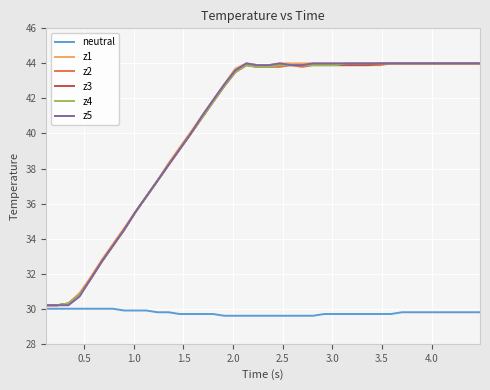

What are all the series names shown in the legend?

neutral, z1, z2, z3, z4, z5